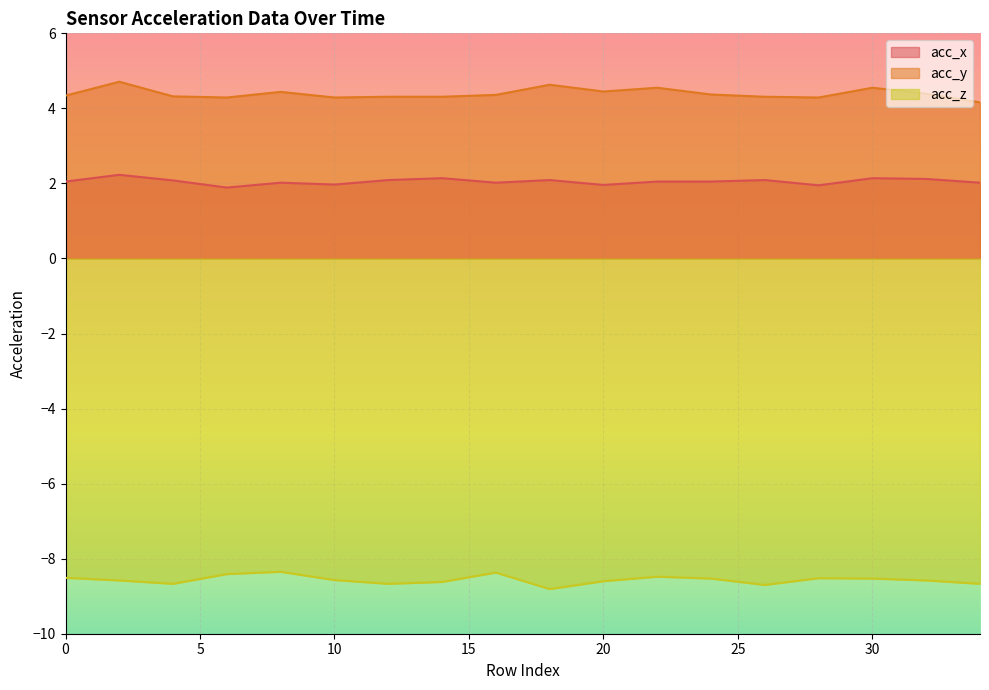

Reading right to left, what are all the values shown in this chart?

acc_x: 34=2.0	32=2.1	30=2.1	28=1.9	26=2.1	24=2.0	22=2.0	20=2.0	18=2.1	16=2.0	14=2.1	12=2.1	10=2.0	8=2.0	6=1.9	4=2.1	2=2.2	0=2.0
acc_y: 34=4.2	32=4.4	30=4.5	28=4.3	26=4.3	24=4.4	22=4.5	20=4.5	18=4.6	16=4.4	14=4.3	12=4.3	10=4.3	8=4.4	6=4.3	4=4.3	2=4.7	0=4.3
acc_z: 34=-8.7	32=-8.6	30=-8.5	28=-8.5	26=-8.7	24=-8.5	22=-8.5	20=-8.6	18=-8.8	16=-8.4	14=-8.6	12=-8.7	10=-8.6	8=-8.3	6=-8.4	4=-8.7	2=-8.6	0=-8.5